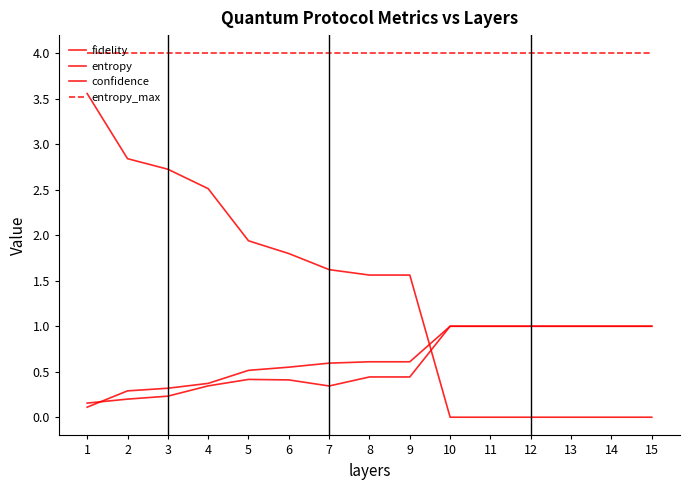

Reading left to right, list all the values displayed in this chart.

fidelity: 1=0.2	2=0.2	3=0.2	4=0.3	5=0.4	6=0.4	7=0.3	8=0.4	9=0.4	10=1.0	11=1.0	12=1.0	13=1.0	14=1.0	15=1.0
entropy: 1=3.6	2=2.8	3=2.7	4=2.5	5=1.9	6=1.8	7=1.6	8=1.6	9=1.6	10=0.0	11=0.0	12=0.0	13=0.0	14=0.0	15=0.0
confidence: 1=0.1	2=0.3	3=0.3	4=0.4	5=0.5	6=0.6	7=0.6	8=0.6	9=0.6	10=1.0	11=1.0	12=1.0	13=1.0	14=1.0	15=1.0
entropy_max: 1=4.0	2=4.0	3=4.0	4=4.0	5=4.0	6=4.0	7=4.0	8=4.0	9=4.0	10=4.0	11=4.0	12=4.0	13=4.0	14=4.0	15=4.0